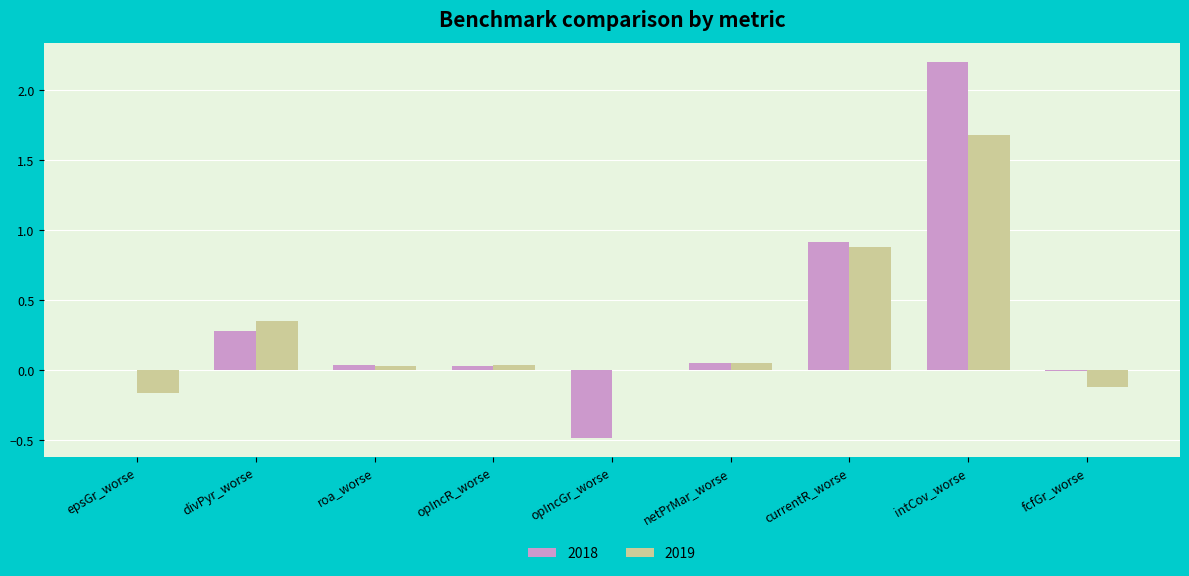

The value of 2019 at currentR_worse is 0.9. True or false?

True